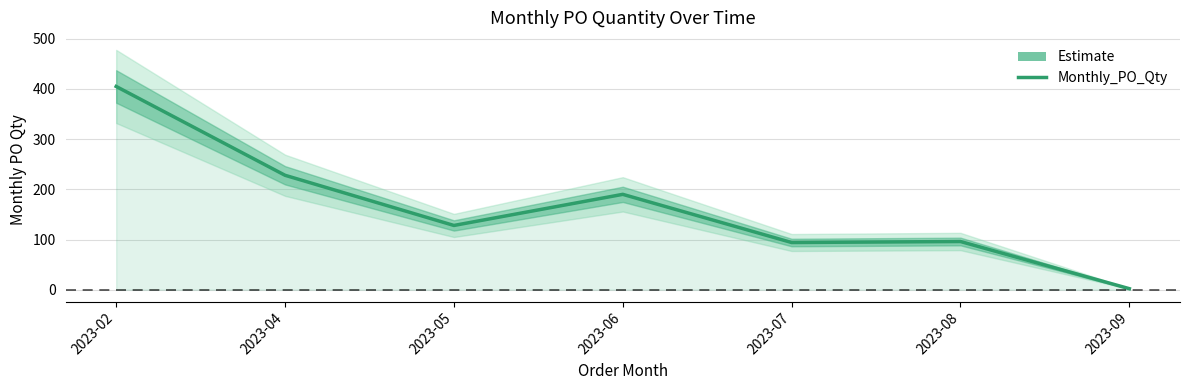

How many points are higher than both their immediate neighbors (excluding endpoints)?

2